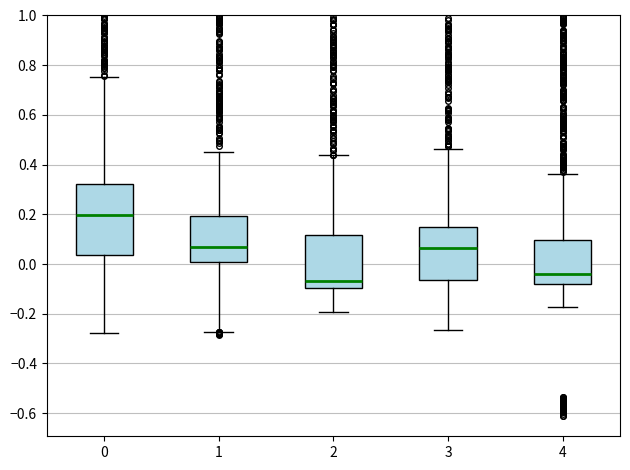

Which box's median line is the highest?

0